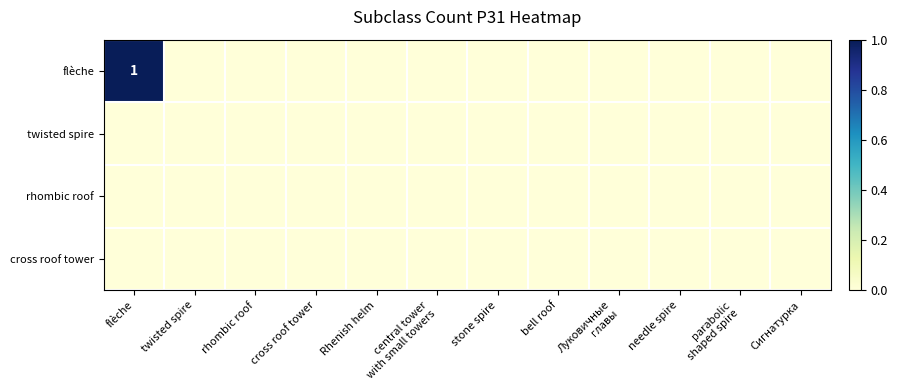

What is the total value across all series at flèche?

1